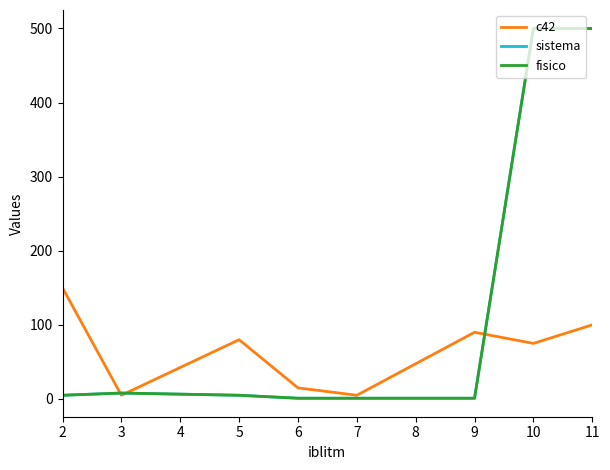

Is this an area chart (filled region under the line)?

No